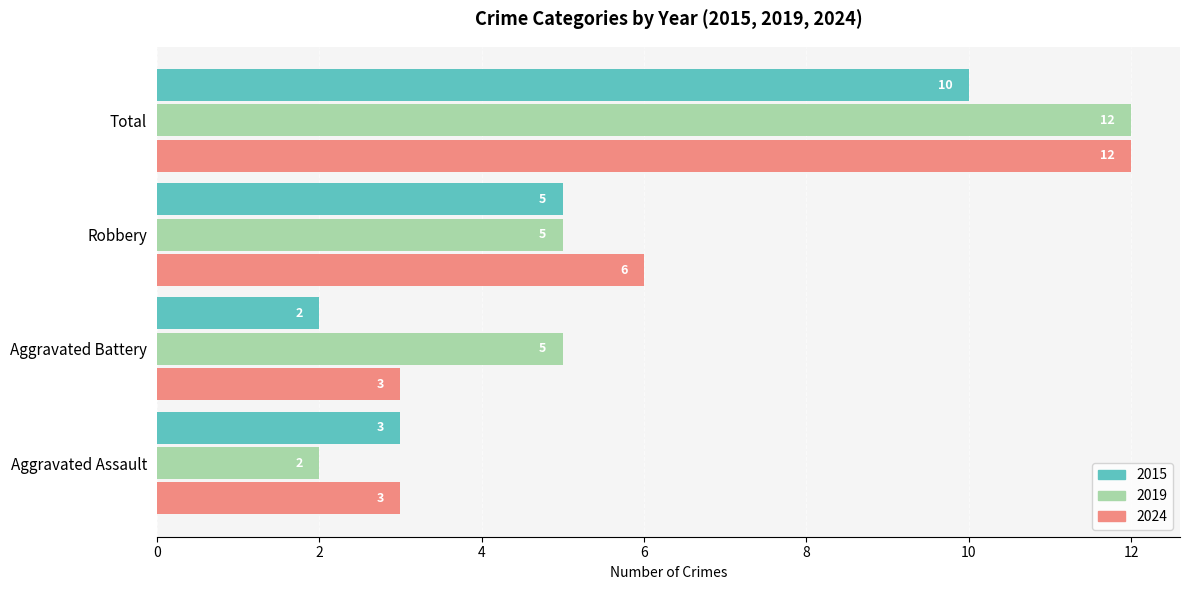

What is the lowest value of the 2024 series?

3